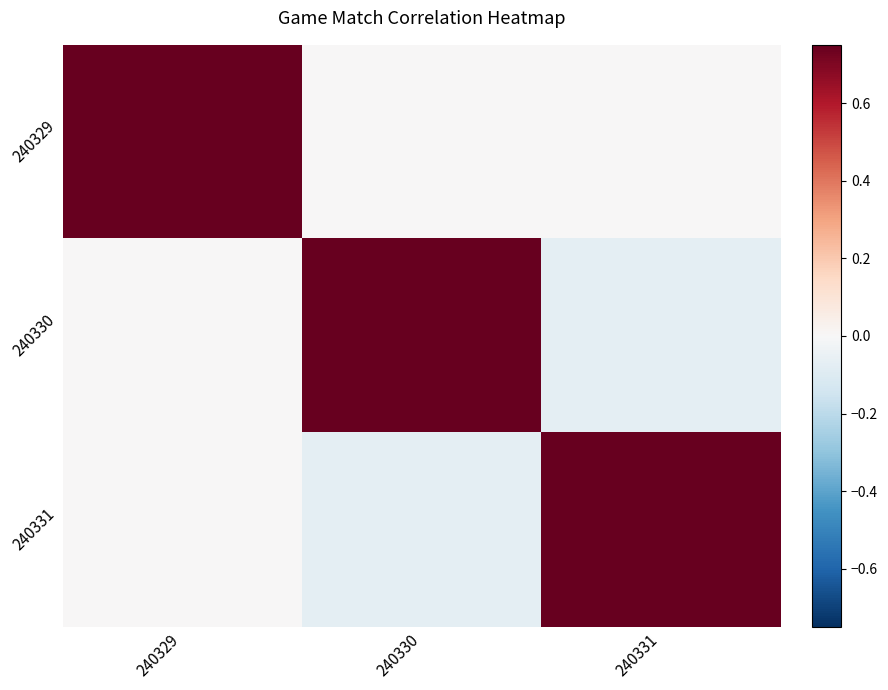

List the series in order of their peak value, lowest first.

240329, 240330, 240331